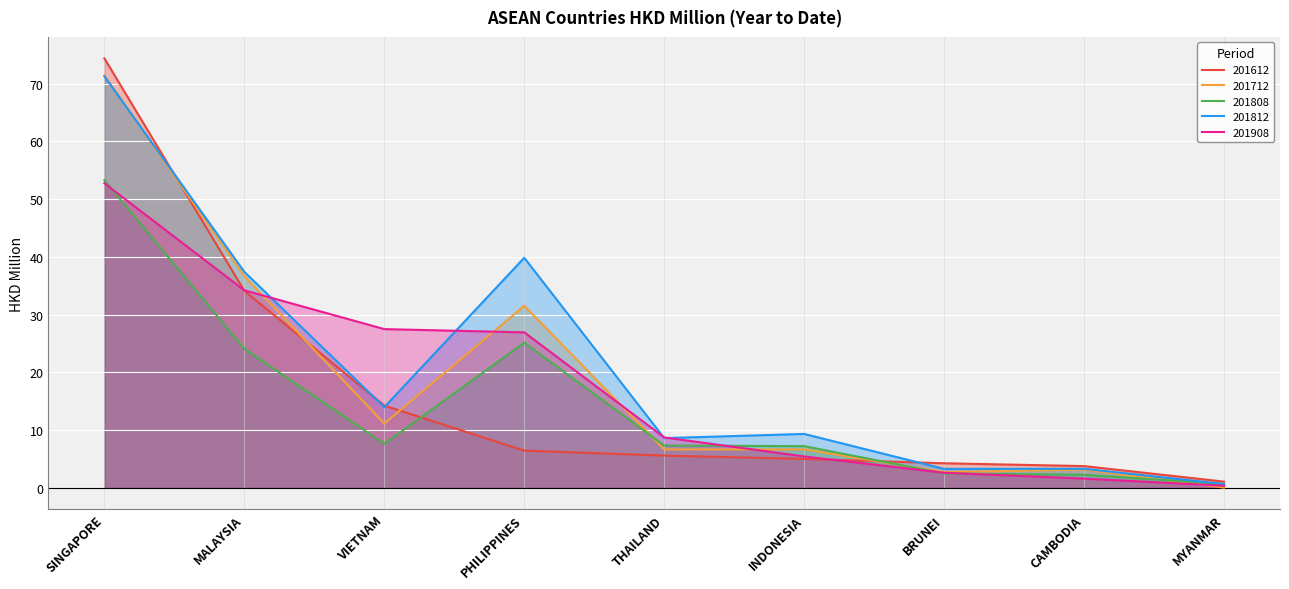

Is it true that 201808 equals 0.8 at CAMBODIA?

False